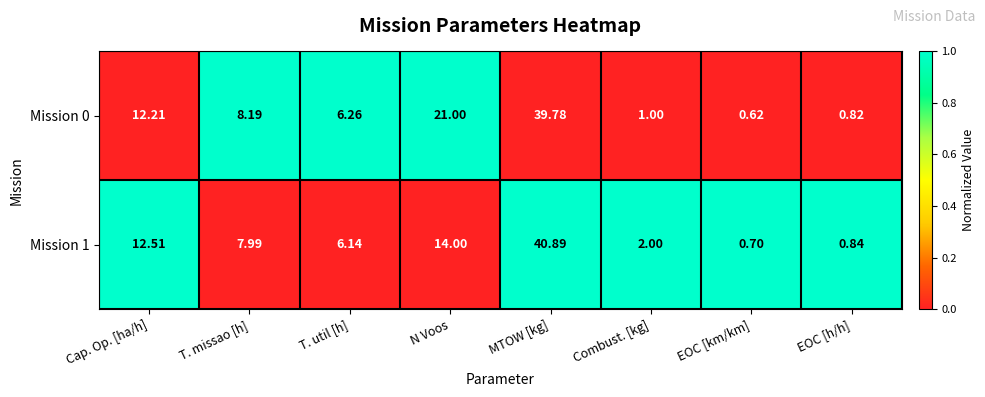

At which label does Mission 0 first exceed 8?

Cap. Op. [ha/h]